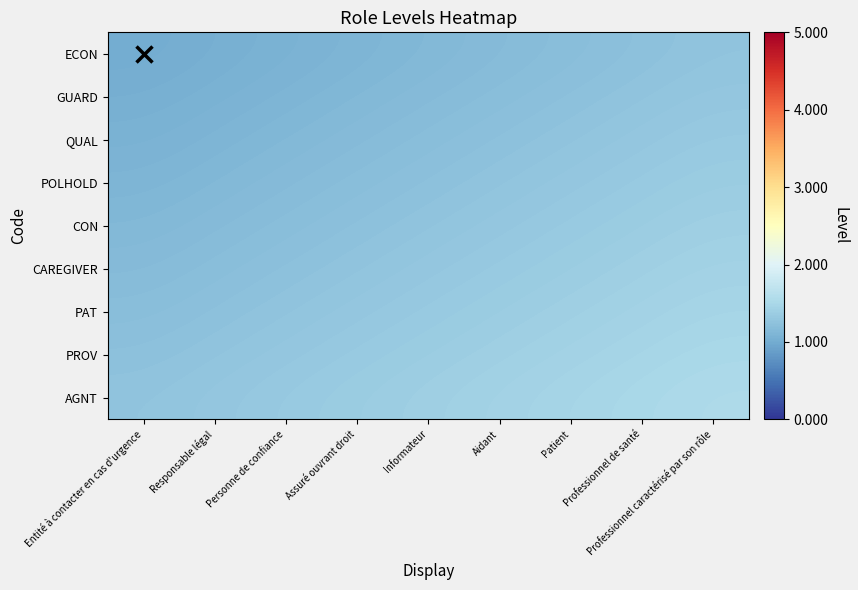

Which category has the highest value across all series?

Professionnel caractérisé par son rôle